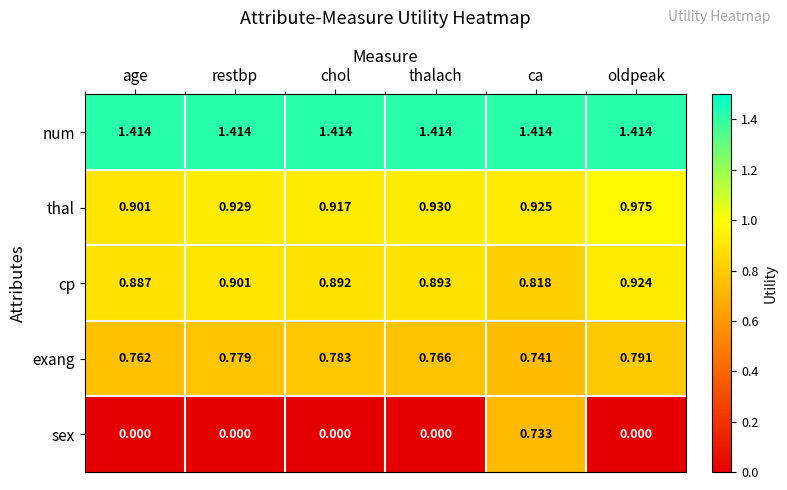

How many distinct data groups are displayed?

5